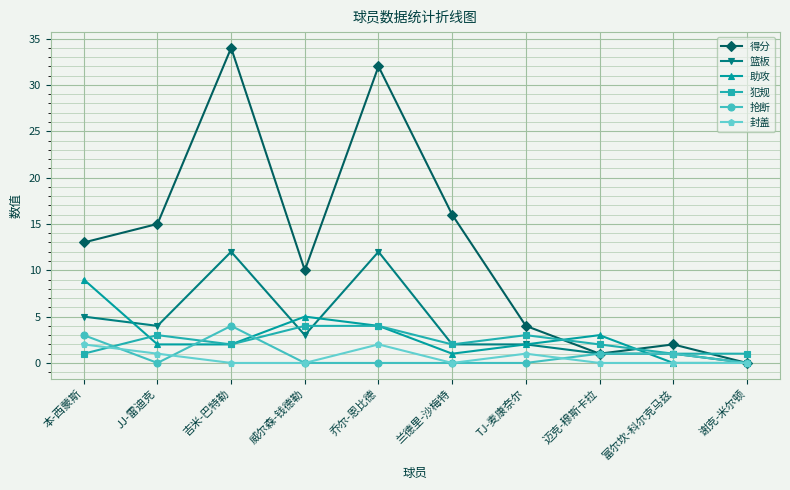

Which series changed the most between JJ-雷迪克 and 乔尔-恩比德?

得分